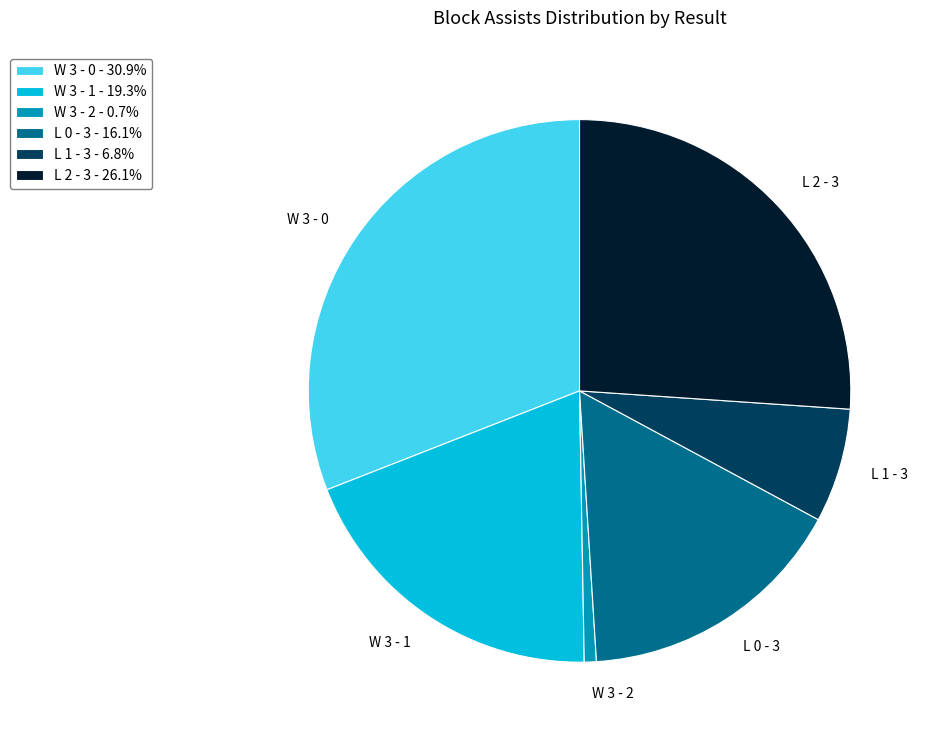

Combined, do L 2 - 3 and L 0 - 3 account for over 50%?

No